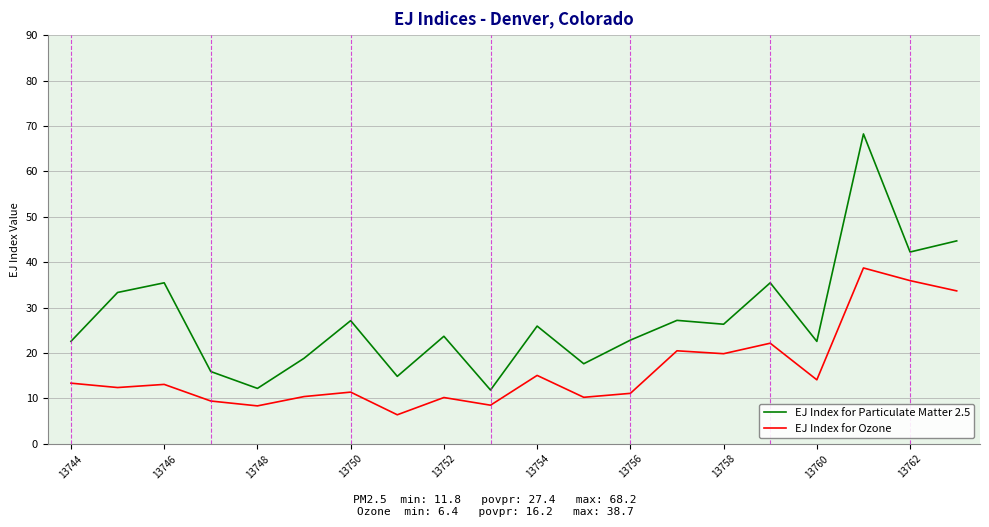

List the series in order of their peak value, lowest first.

EJ Index for Ozone, EJ Index for Particulate Matter 2.5